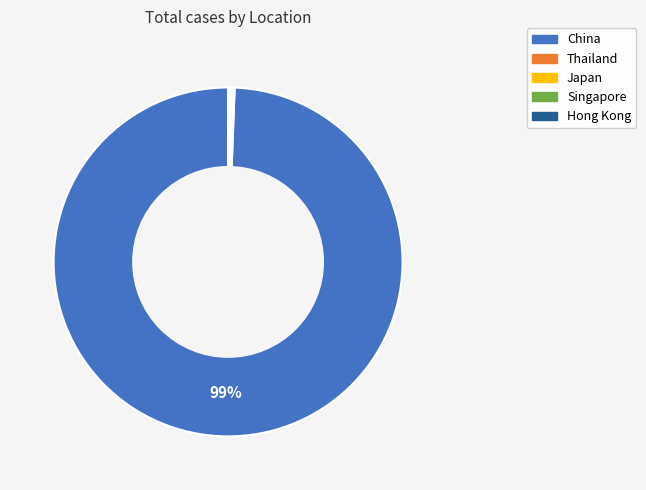

What is the largest slice in the pie chart?

China